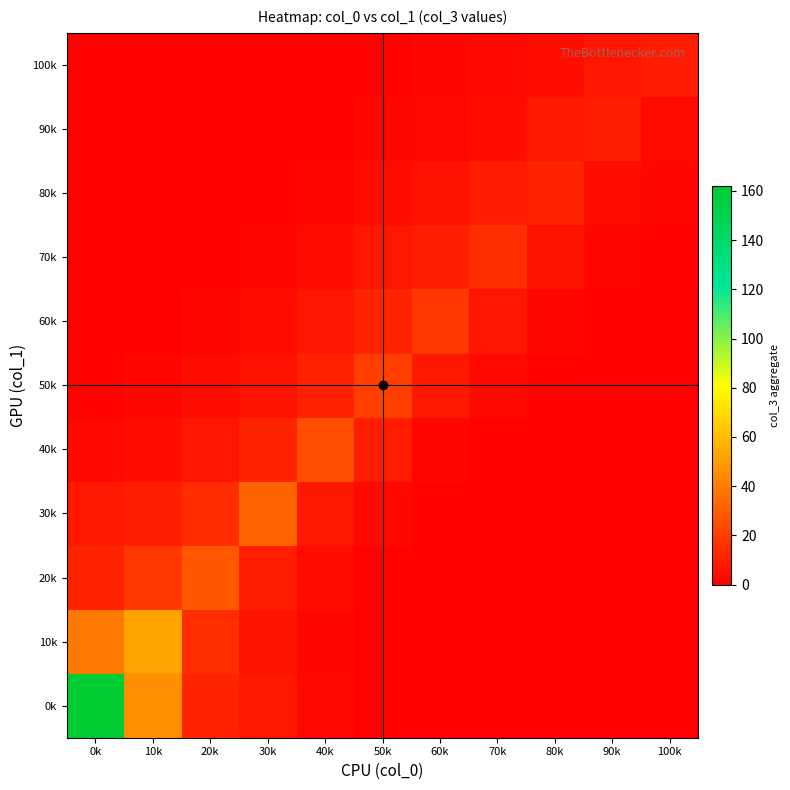

At which category does the chart reach its minimum across all series?

60k